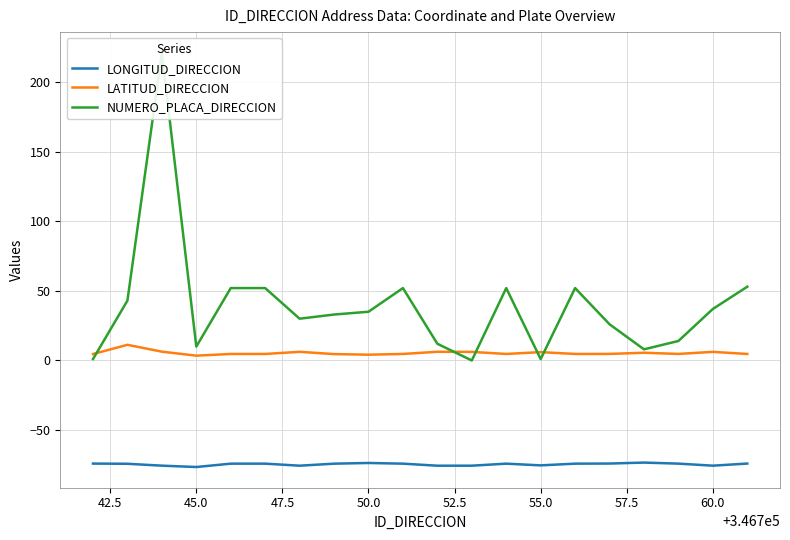

True or false: LONGITUD_DIRECCION and LATITUD_DIRECCION intersect in this chart.

False